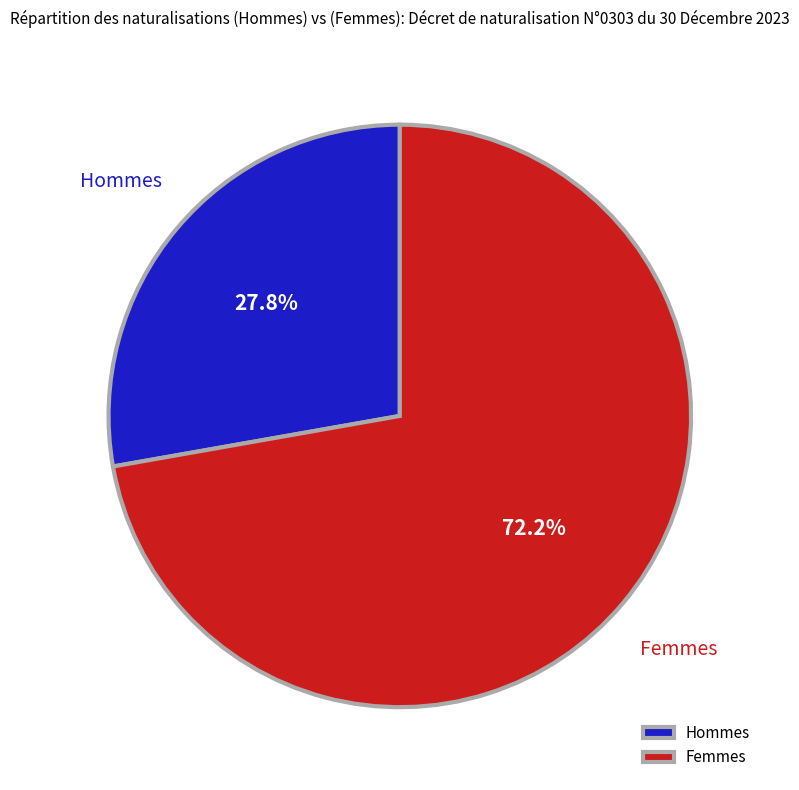

How many slices are in this pie chart?

2